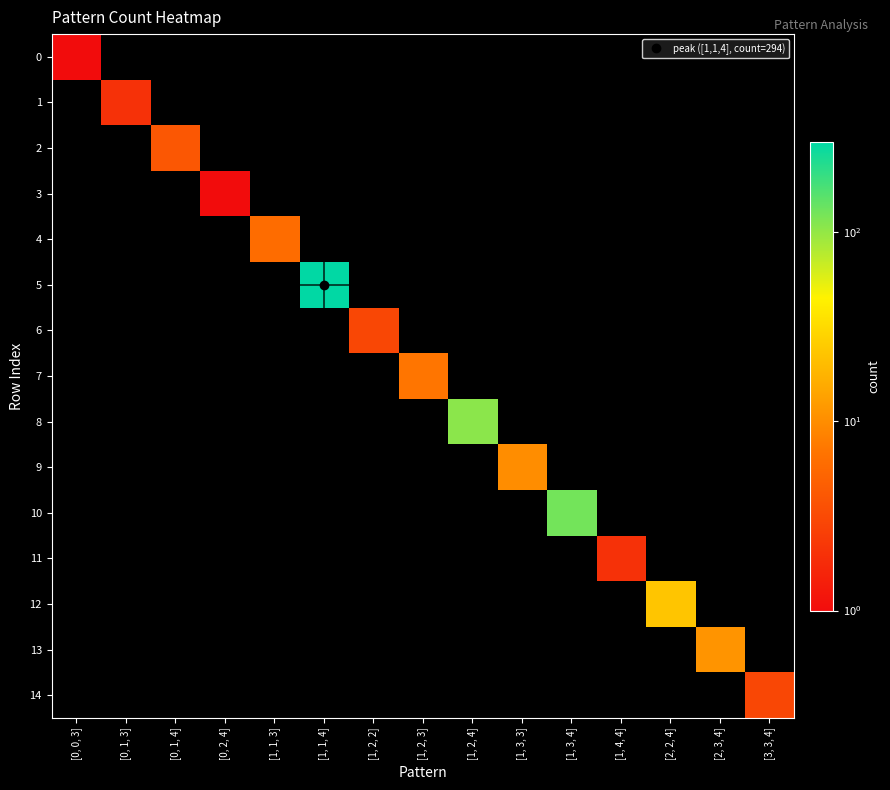

List the series in order of their peak value, lowest first.

0, 3, 1, 11, 6, 14, 2, 4, 7, 9, 13, 12, 8, 10, 5